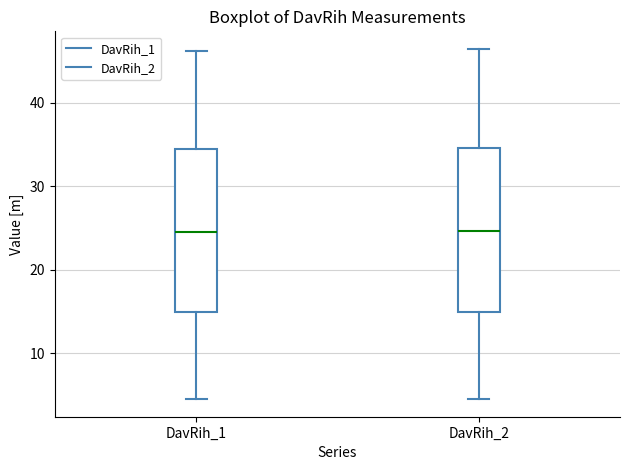

Where is the upper edge of the box for DavRih_2 on the y-axis? The values are not printed on the chart, so give them approximately, as read against the axis.

35